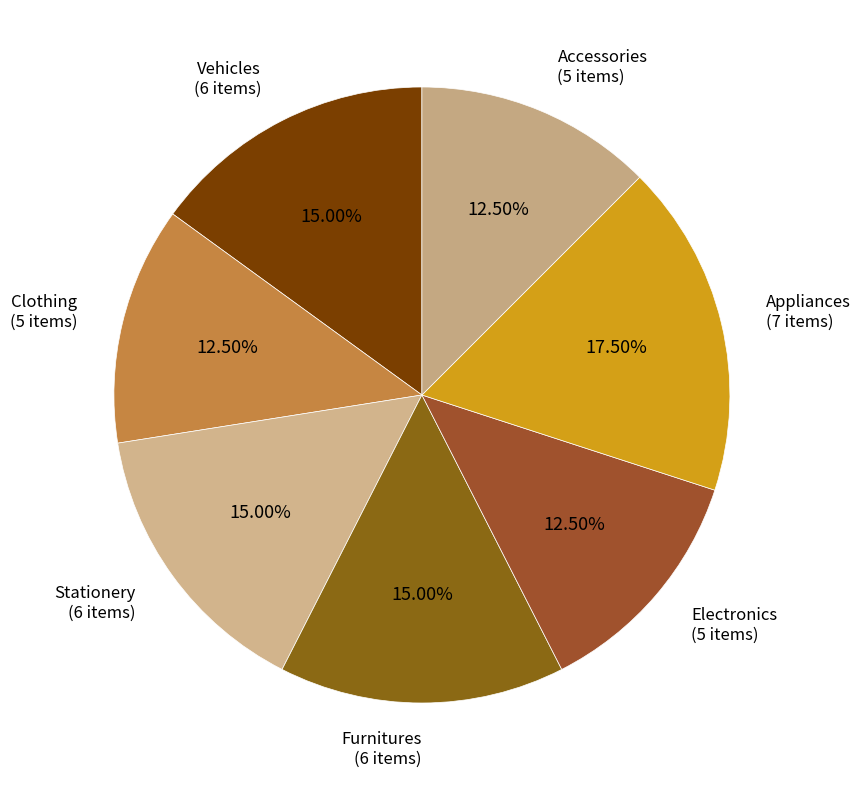

How many segments does this pie chart have?

7